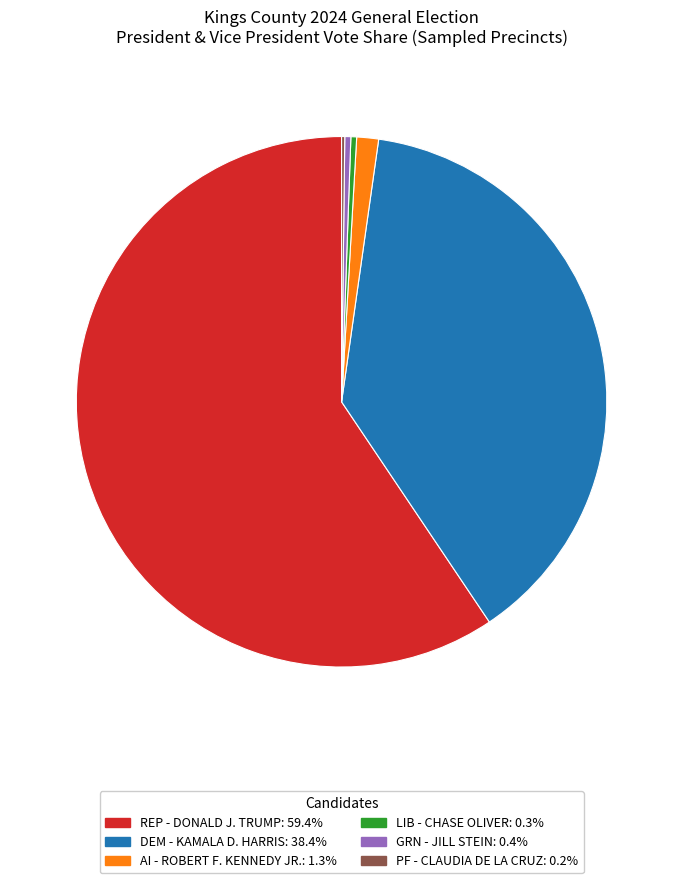

Is there a majority slice in this chart?

Yes